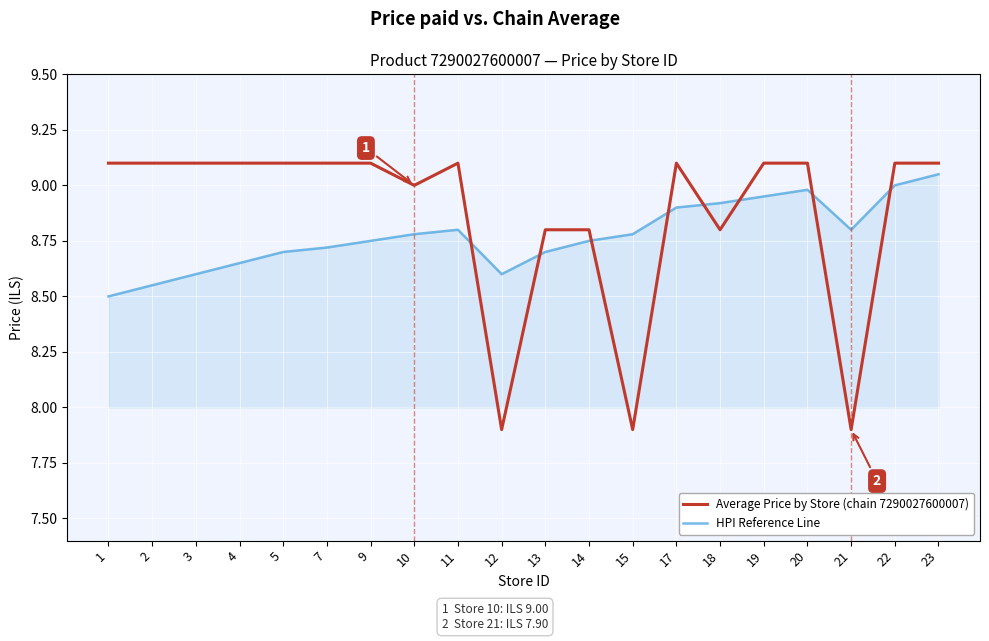

What is the smallest value displayed?

7.9